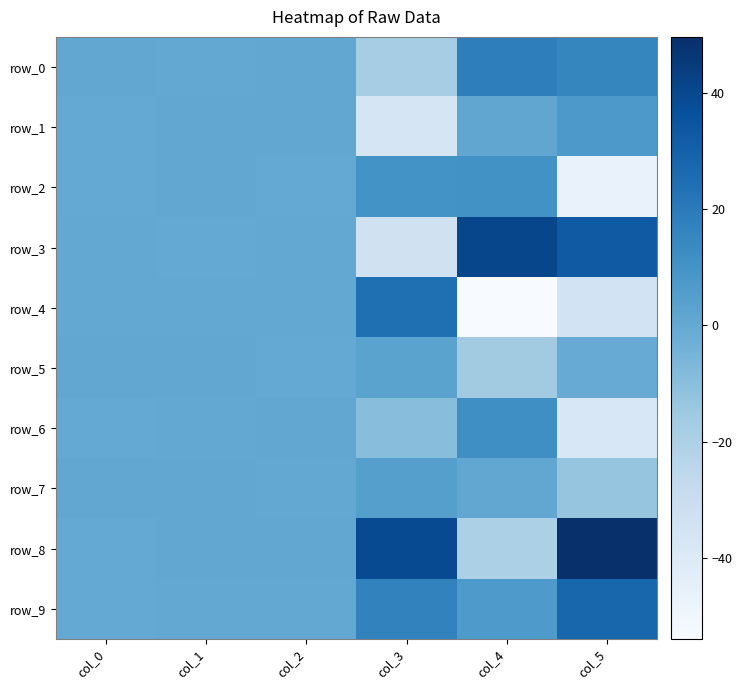

Between col_3 and col_1, which is larger?

col_1